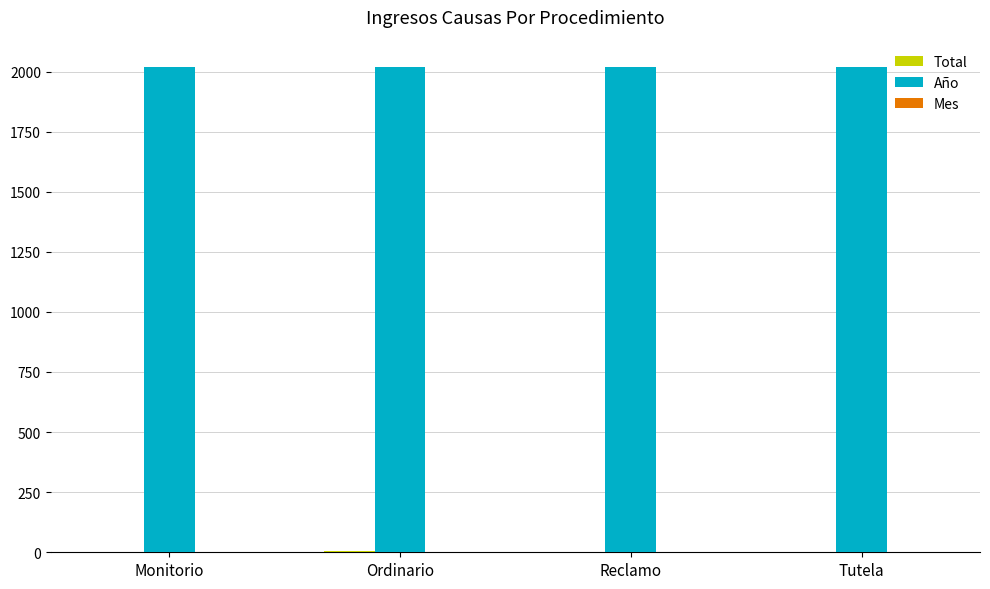

Is it true that Año equals 1040 at Ordinario?

False